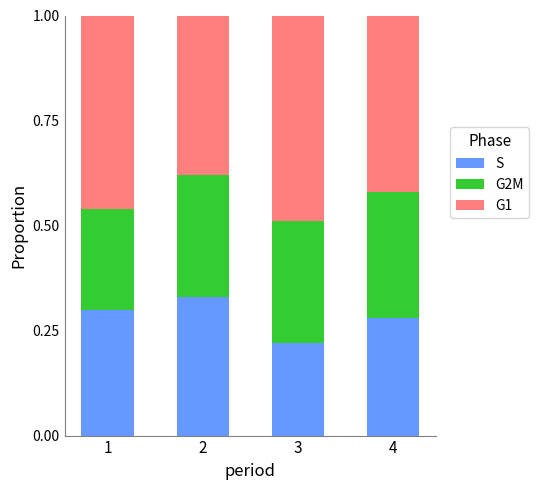

The S series shows 0.3 at 4. True or false?

True